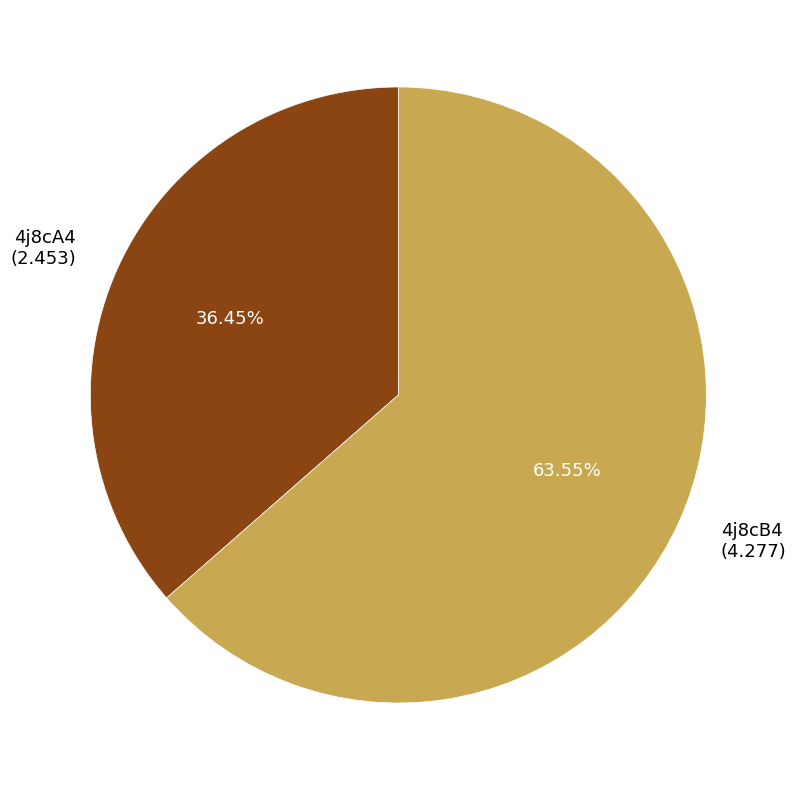

What is the smallest slice in the pie chart?

4j8cA4